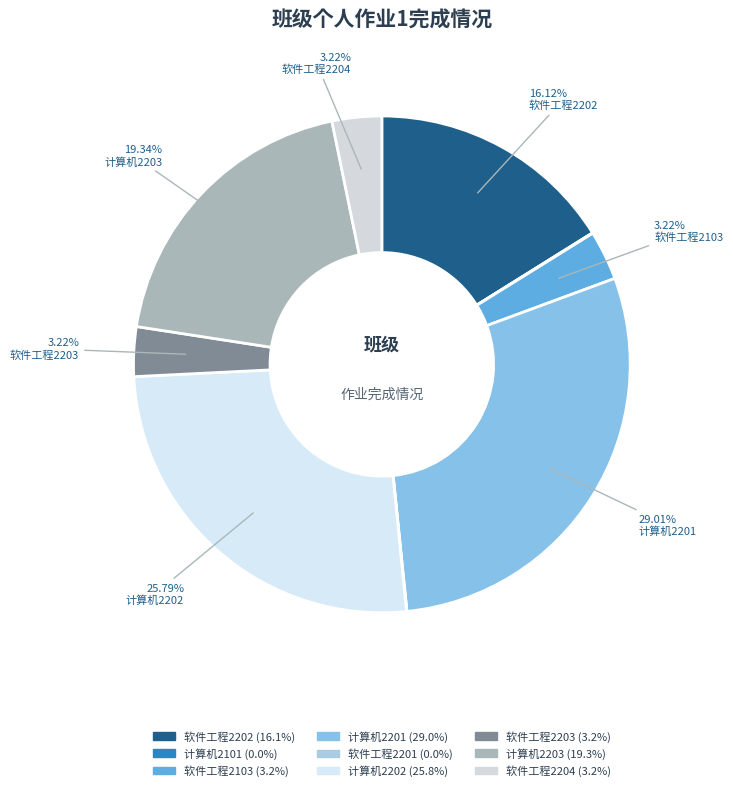

Count the number of slices in the pie.

9